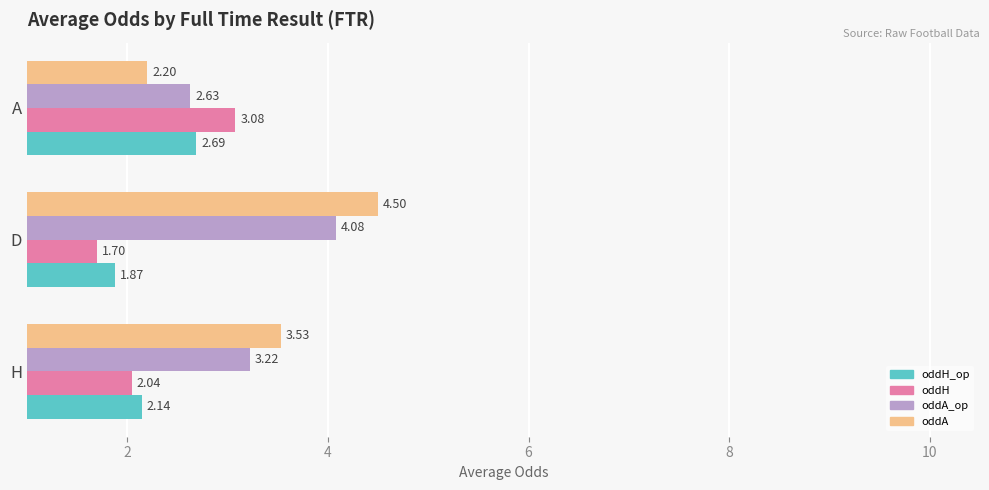

Rank the series at D from lowest to highest value.

oddH, oddH_op, oddA_op, oddA